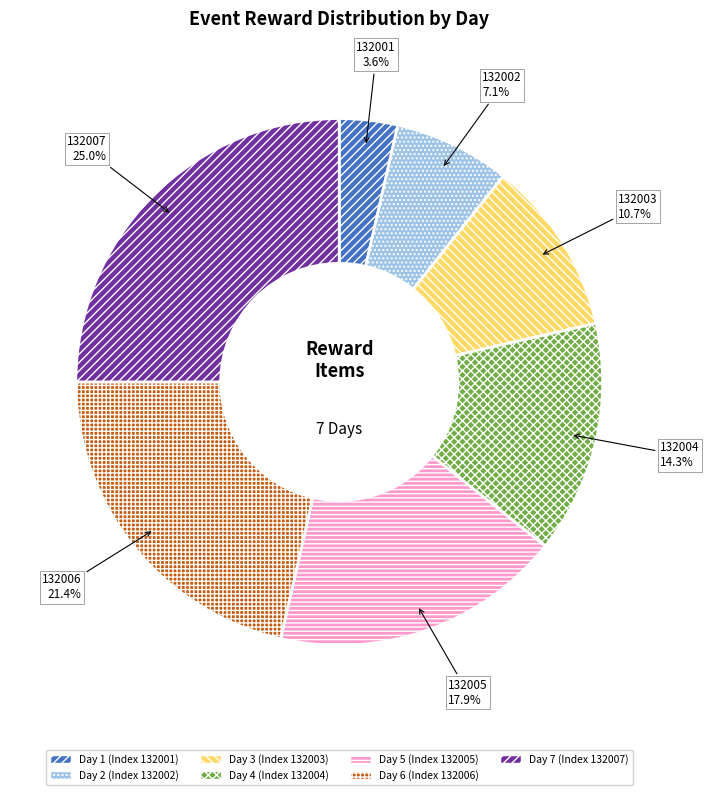

How many segments does this pie chart have?

7